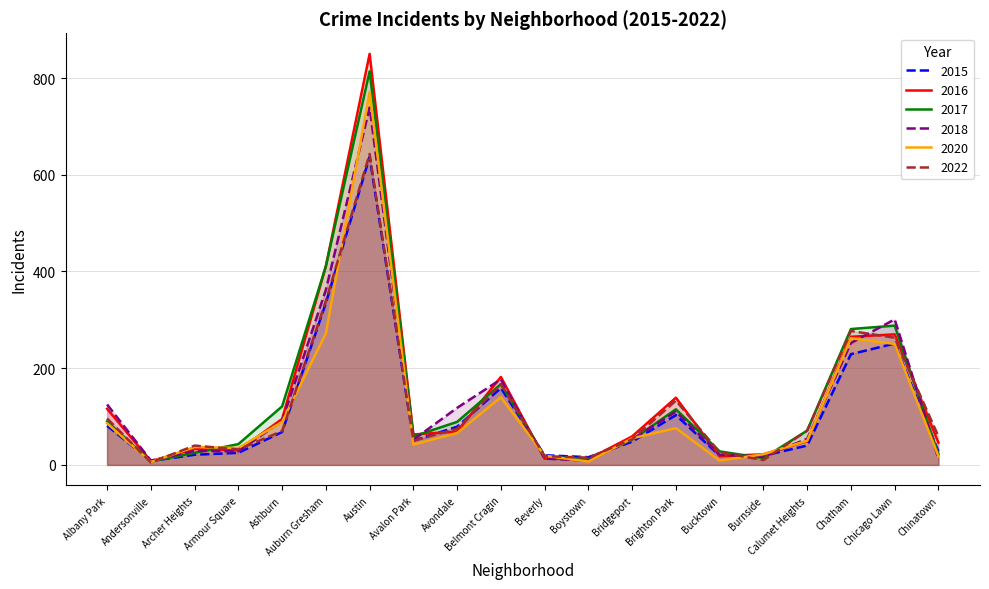

At which label is 2015 closest to 322?

Auburn Gresham